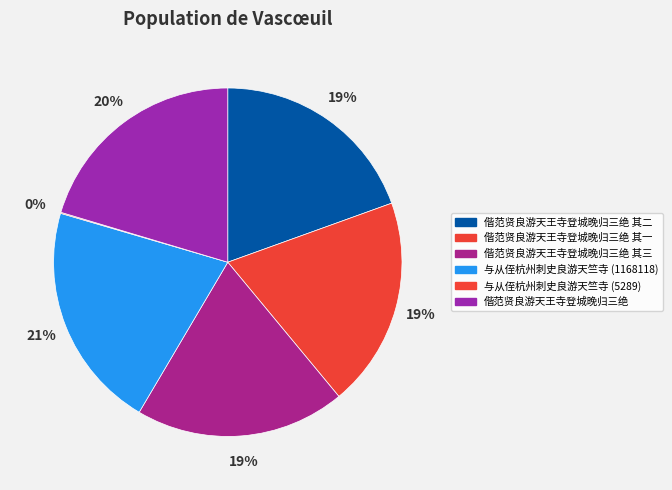

How many slices are in this pie chart?

6